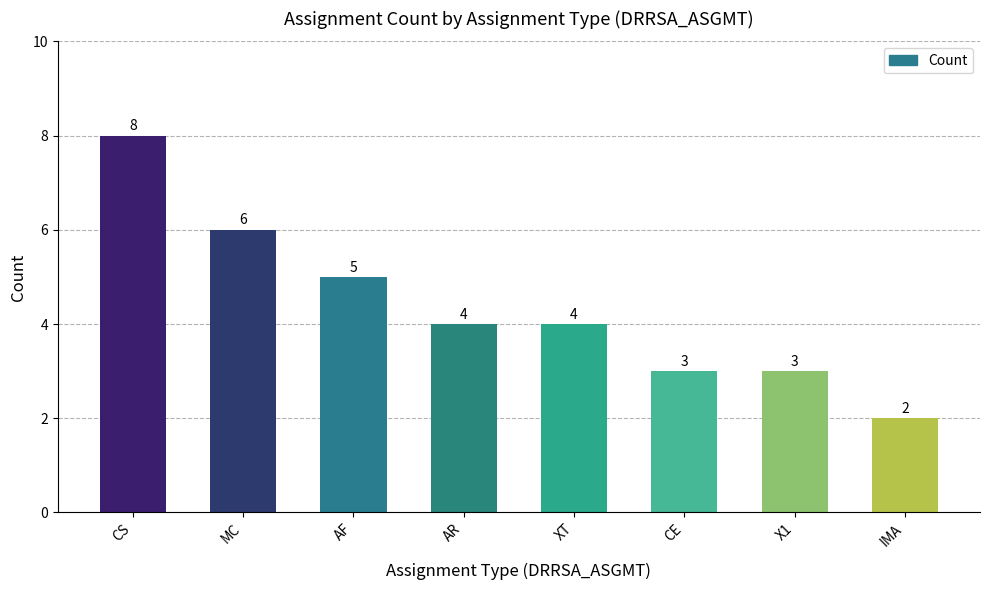

What is the minimum value shown in the chart?

2